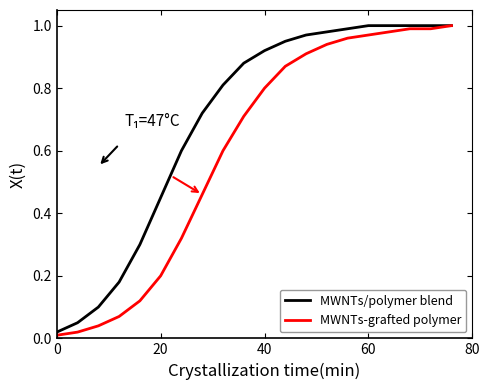

Is it true that MWNTs-grafted polymer equals 0.8 at 40?

True